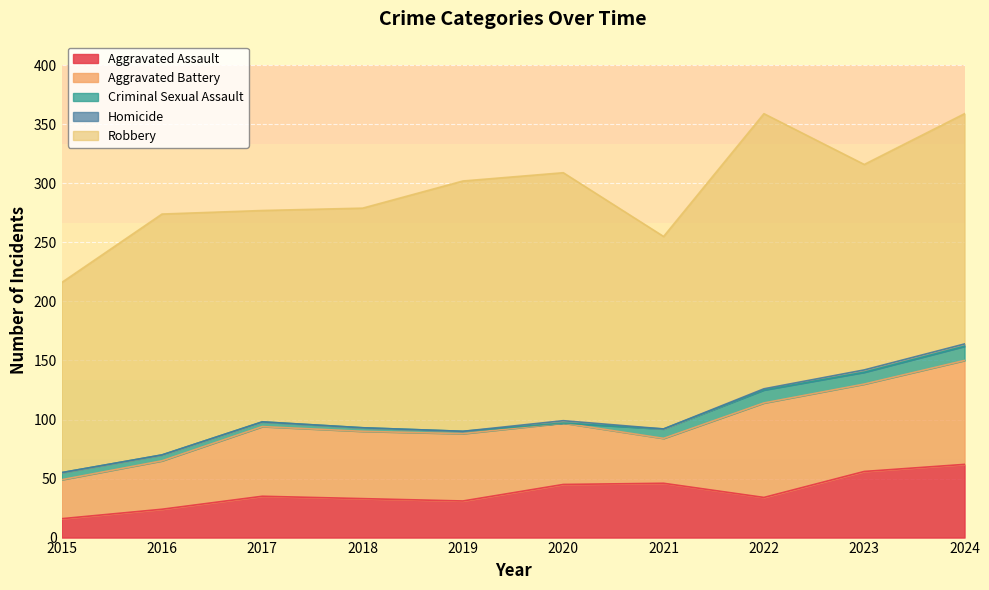

At how many categories does at least one series exceed 71?

10